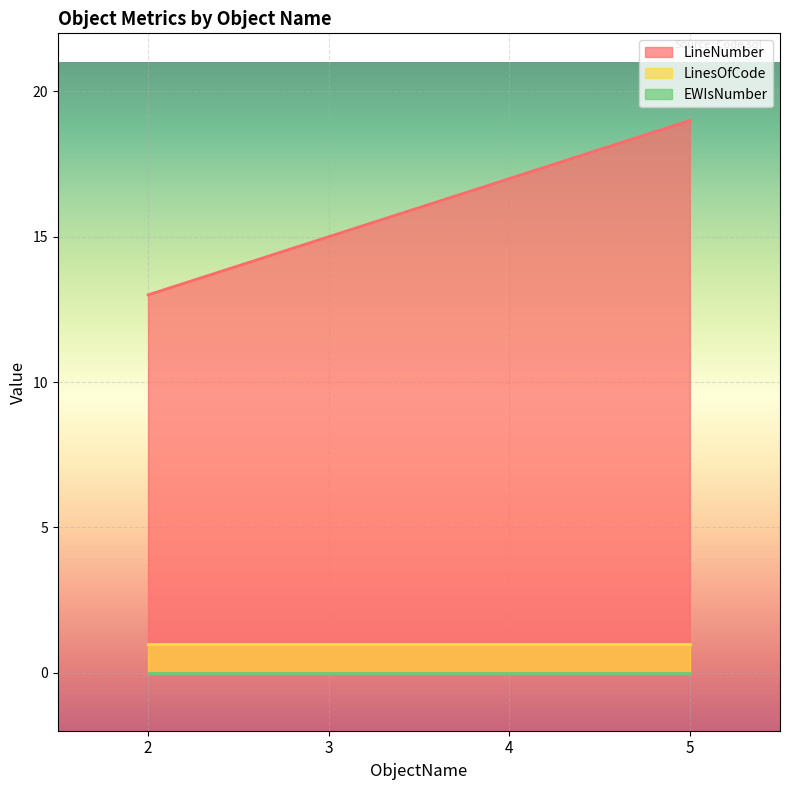

What is the value of the LinesOfCode point at the 2nd from the left?

1